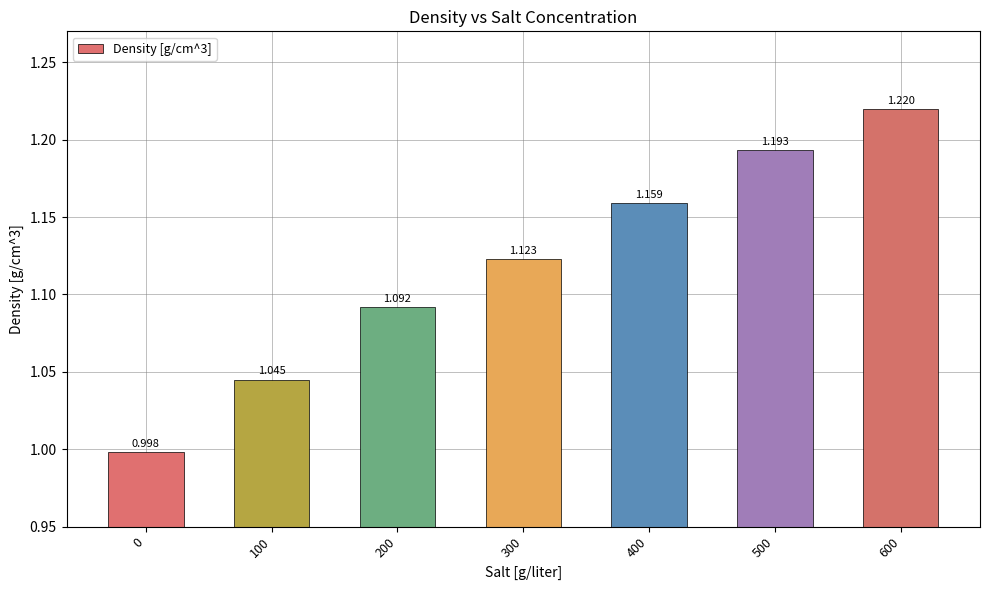

Reading right to left, transcribe all the data shown in this chart.

1.2	1.2	1.2	1.1	1.1	1.0	1.0